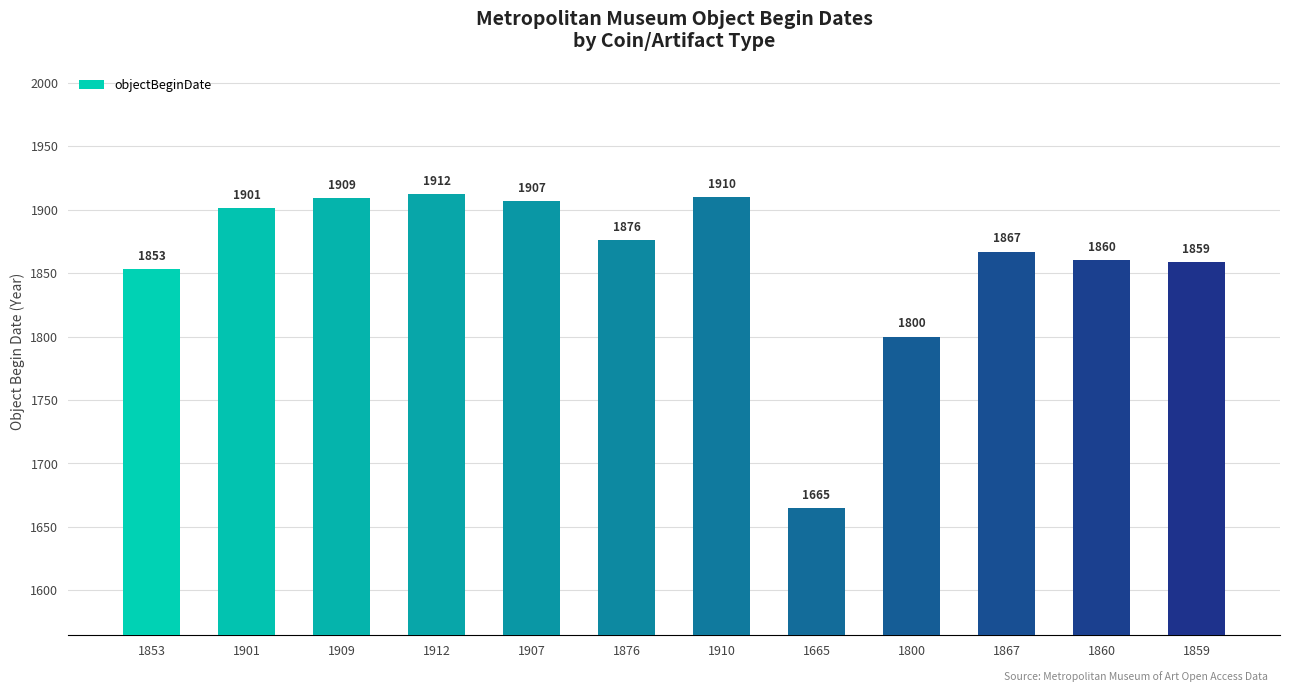

What is the sum of the values at 1909 and 1876?

3785